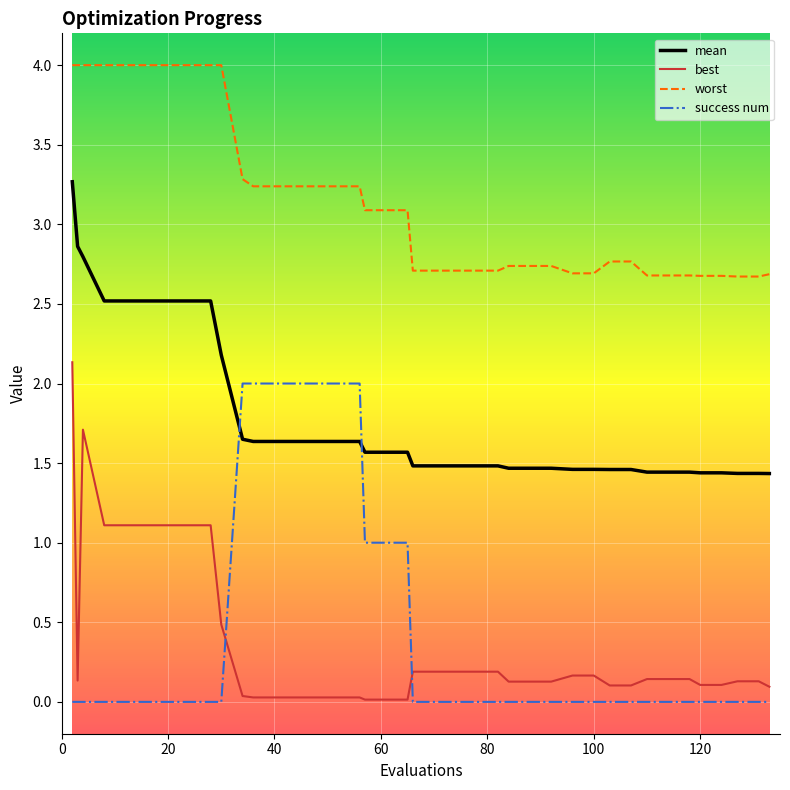

How many categories are shown in the chart?

40